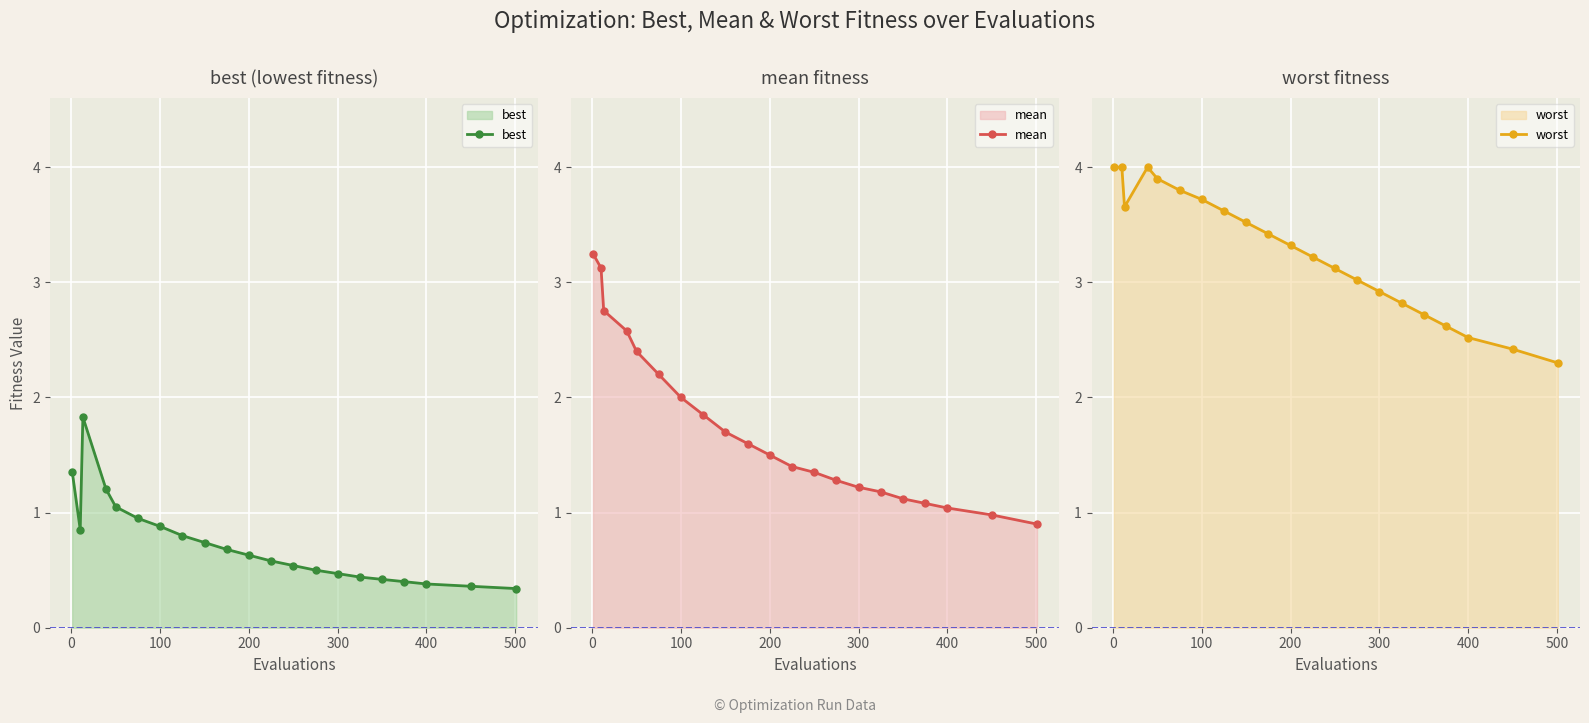

True or false: worst has a value of 3.3 at 200.

True